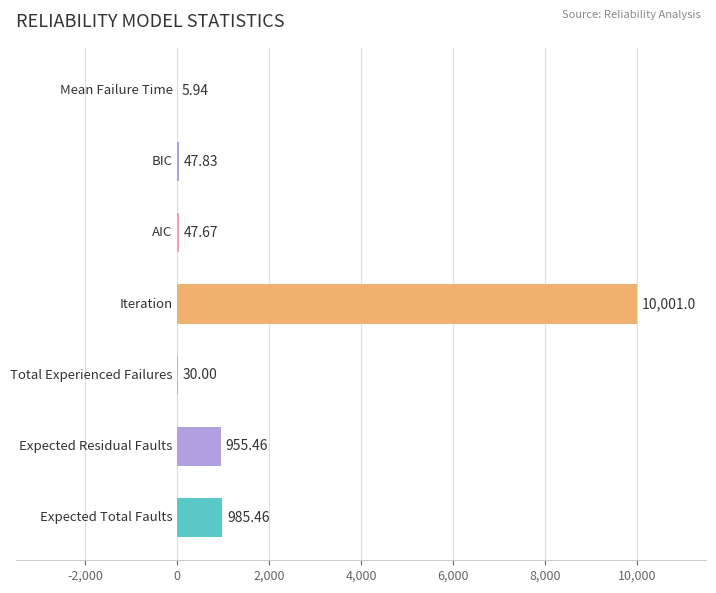

At which category does the chart reach its peak across all series?

Iteration